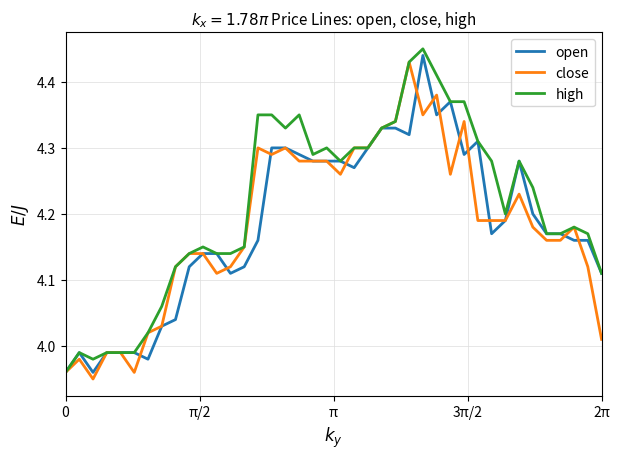

True or false: open has more than 0 interior local peaks.

True